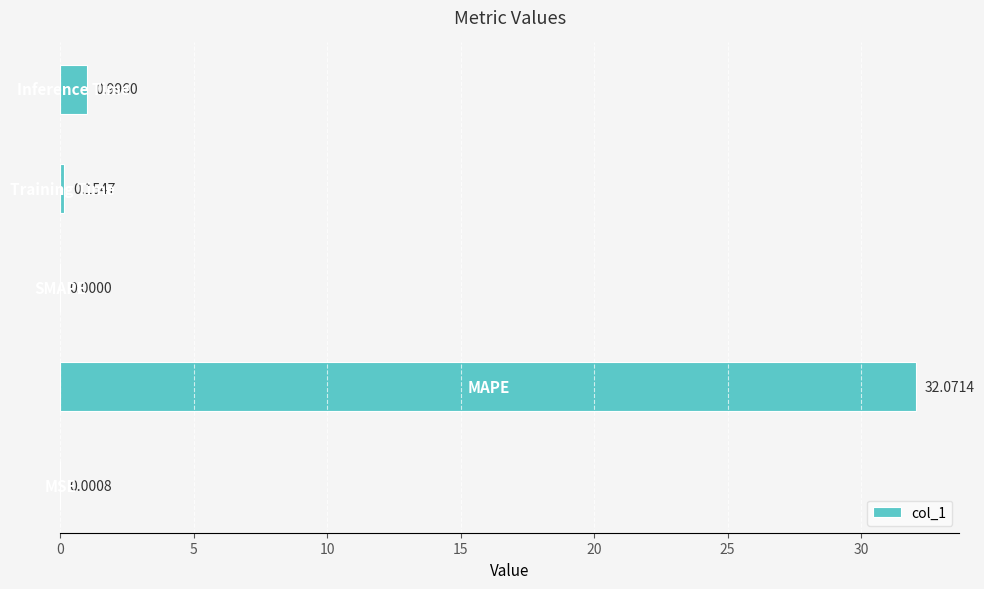

What is the sum of all values?

33.2